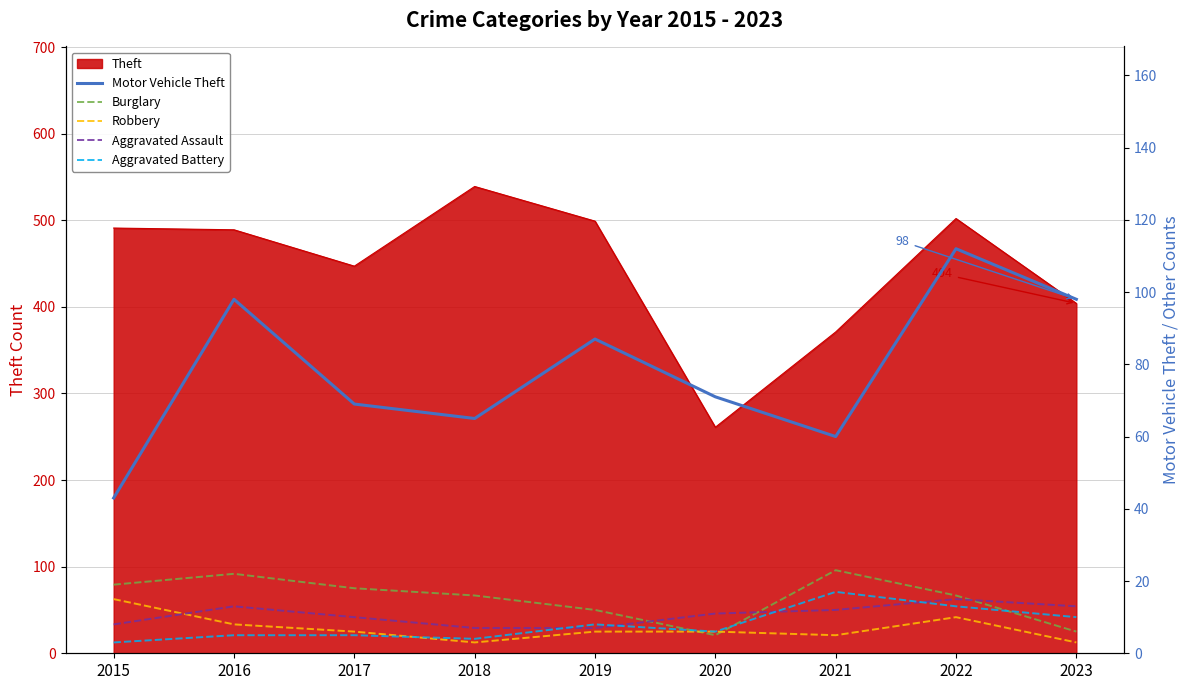

Rank the categories by Aggravated Assault value from highest to lowest.

2022, 2016, 2023, 2021, 2020, 2017, 2015, 2018, 2019